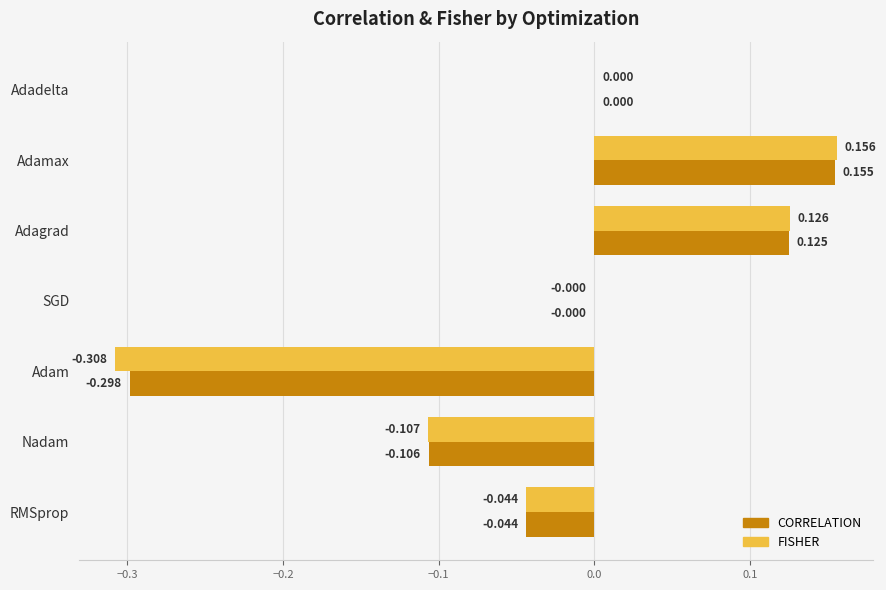

What are all the series names shown in the legend?

CORRELATION, FISHER